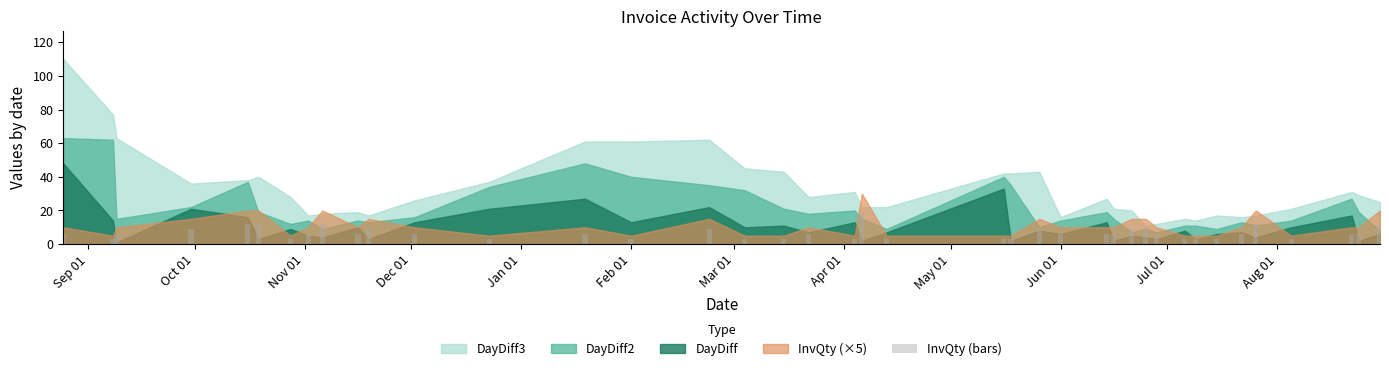

What is the value of the 29th bar from the left?

9